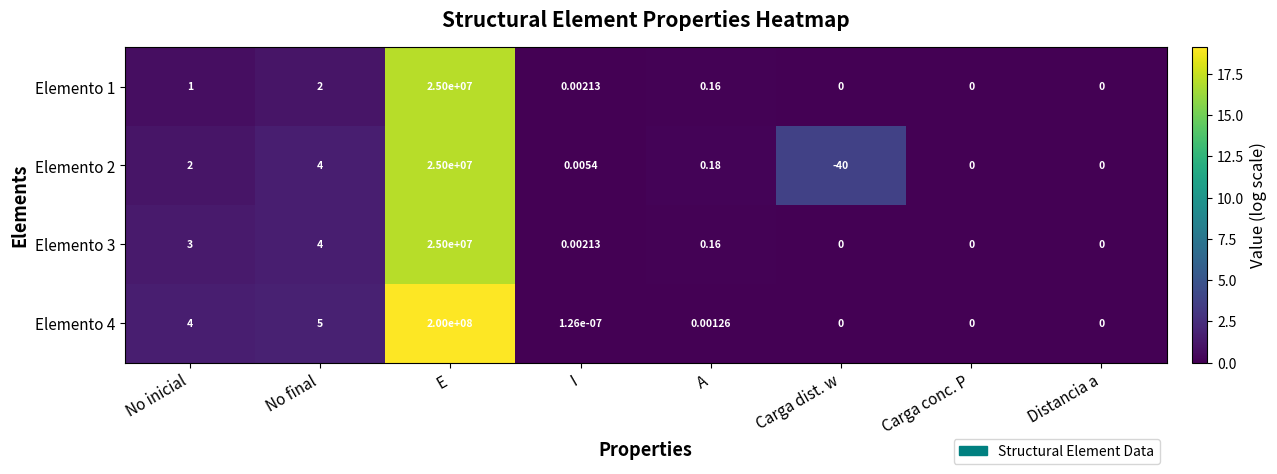

Where is Elemento 1 nearest to the value 12500000?

No final